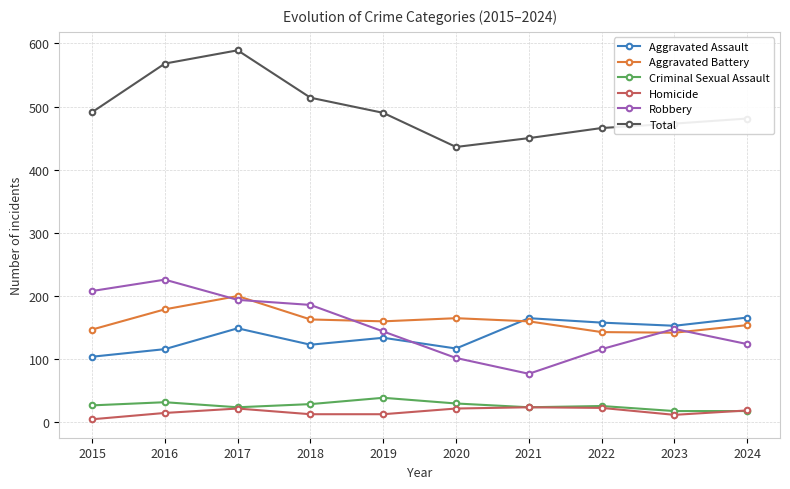

Does the chart display data point markers on the line(s)?

Yes